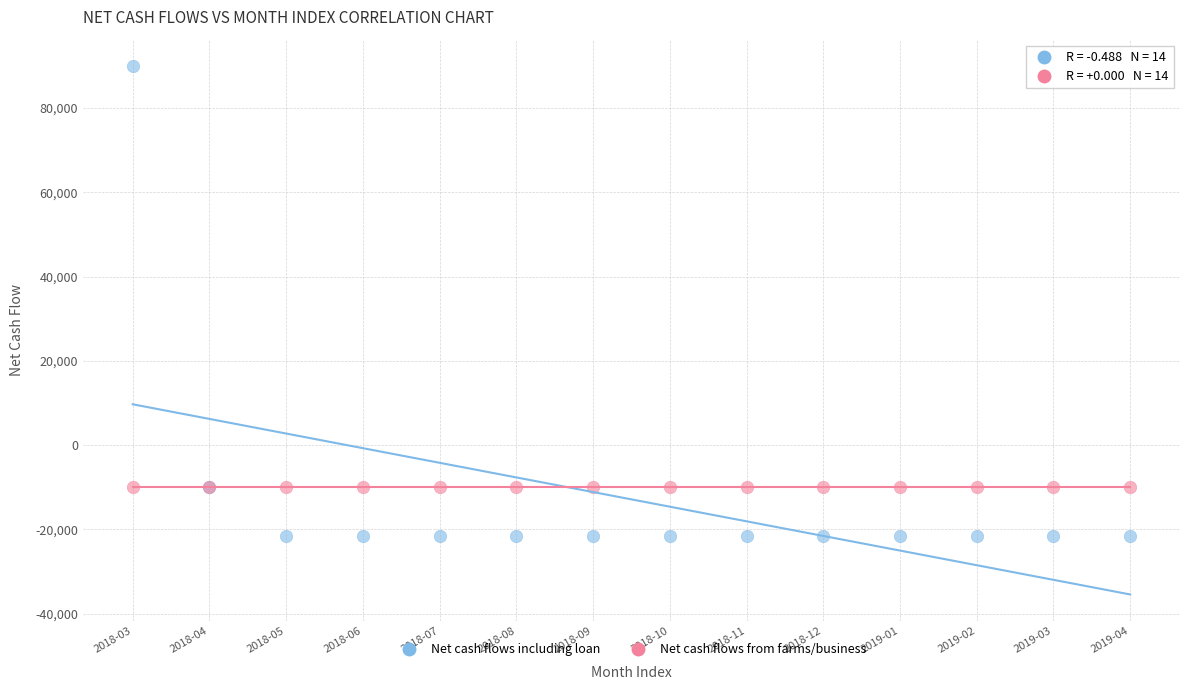

Which series contains the highest Y value?

Net cash flows including loan